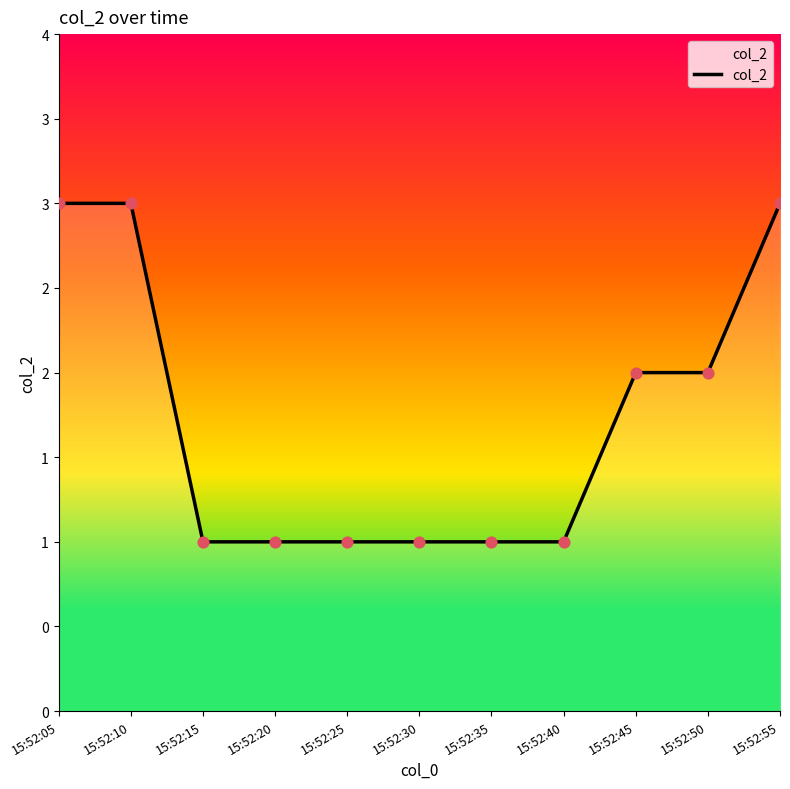

Between 15:52:25 and 15:52:45, which is larger?

15:52:45